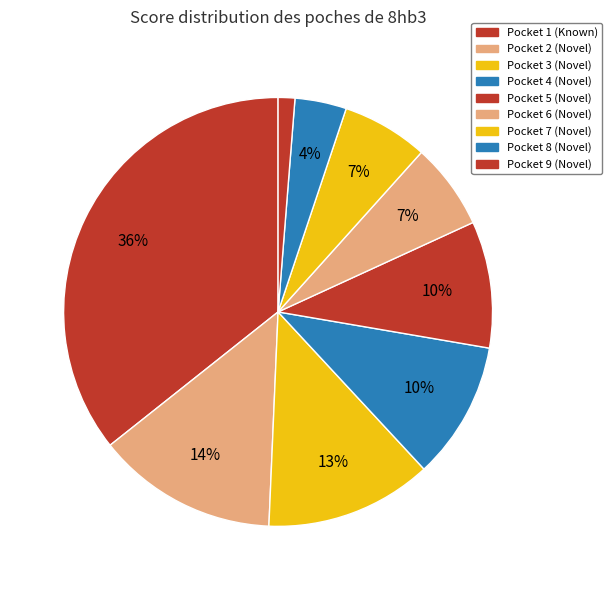

How many segments does this pie chart have?

9